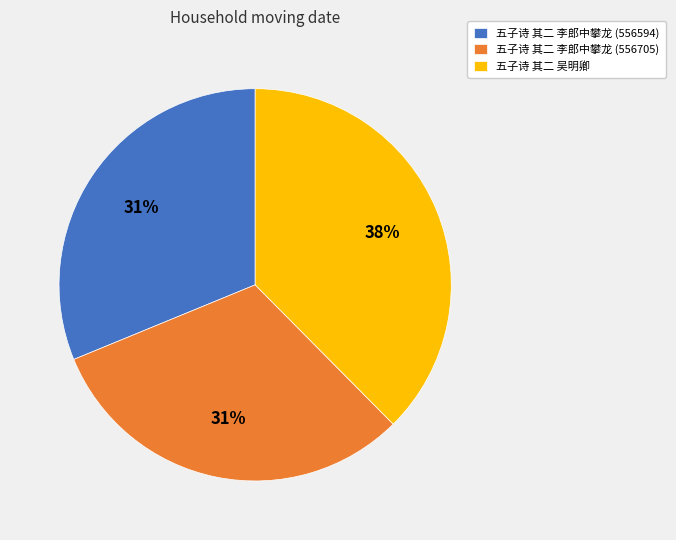

What percentage is the 五子诗 其二 李郎中攀龙 (556594) slice, to the nearest percent?

31%